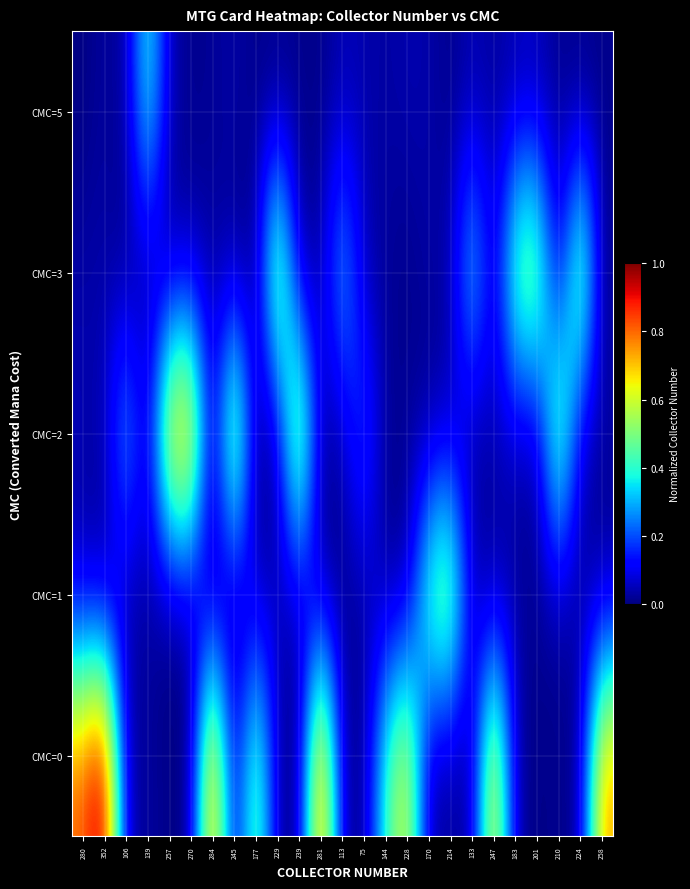

Which label corresponds to the smallest value in the chart?

239